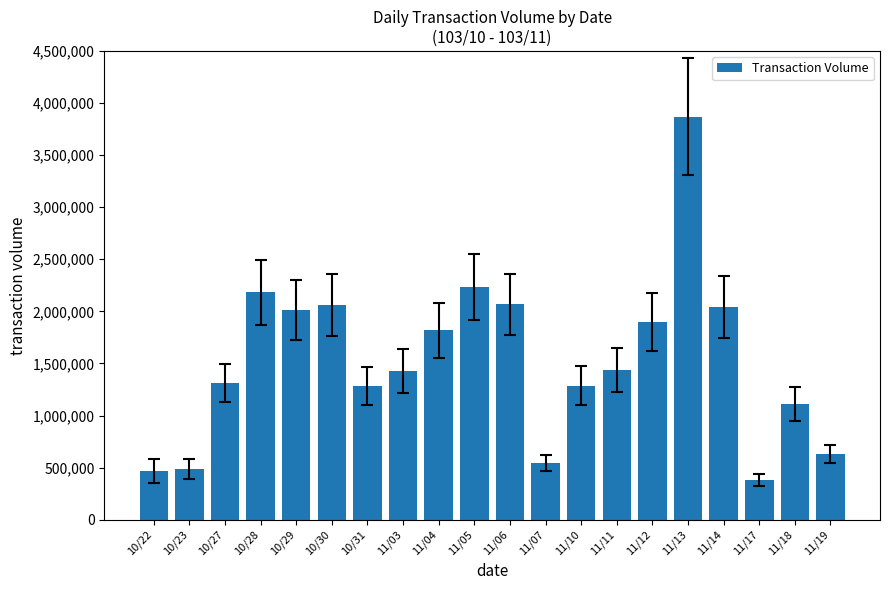

How many values are below 1438000?

10